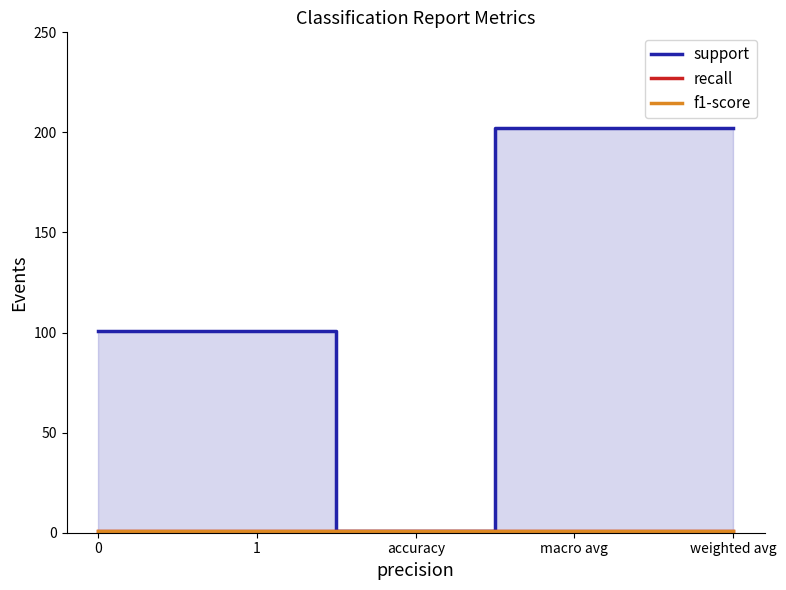

What position from the right is weighted avg?

1